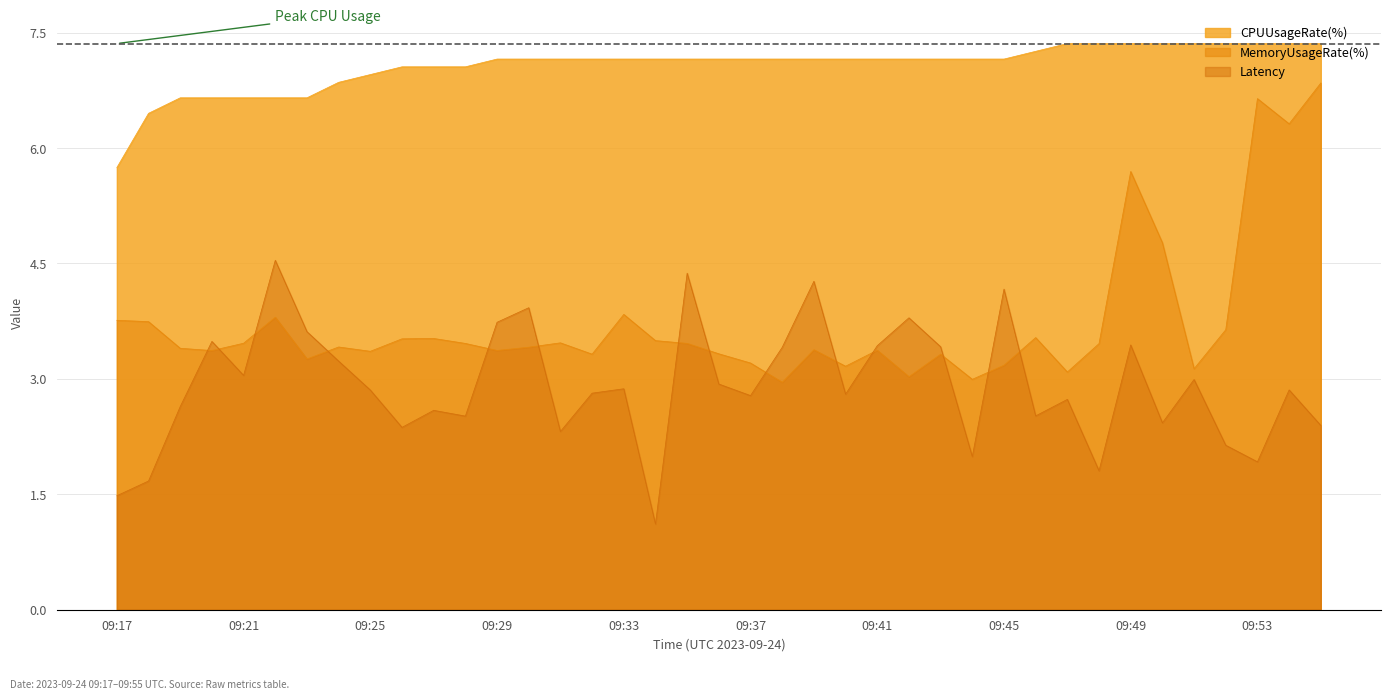

In Latency, how many points are lower than both neighbors (excluding endpoints)?

12